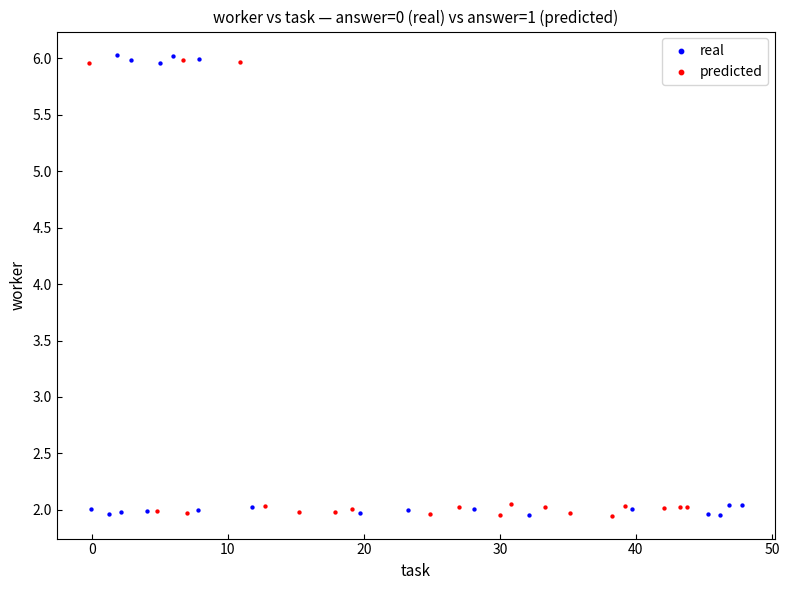

Which series has the largest Y range (max minus min)?

real